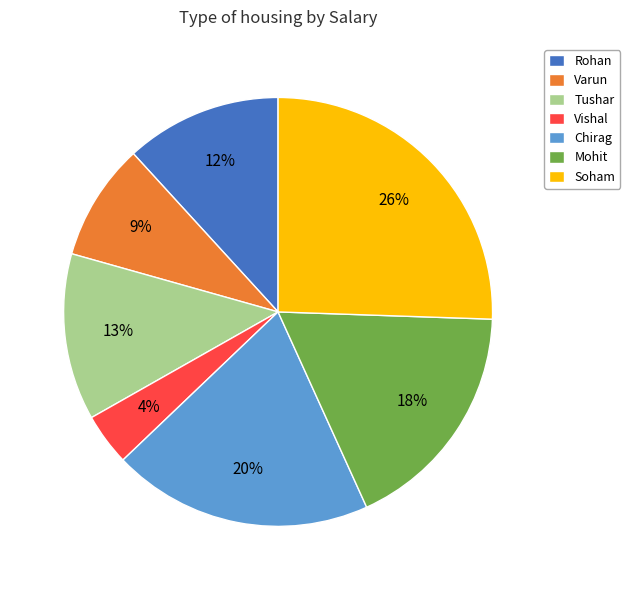

Combined, do Varun and Soham account for over 50%?

No